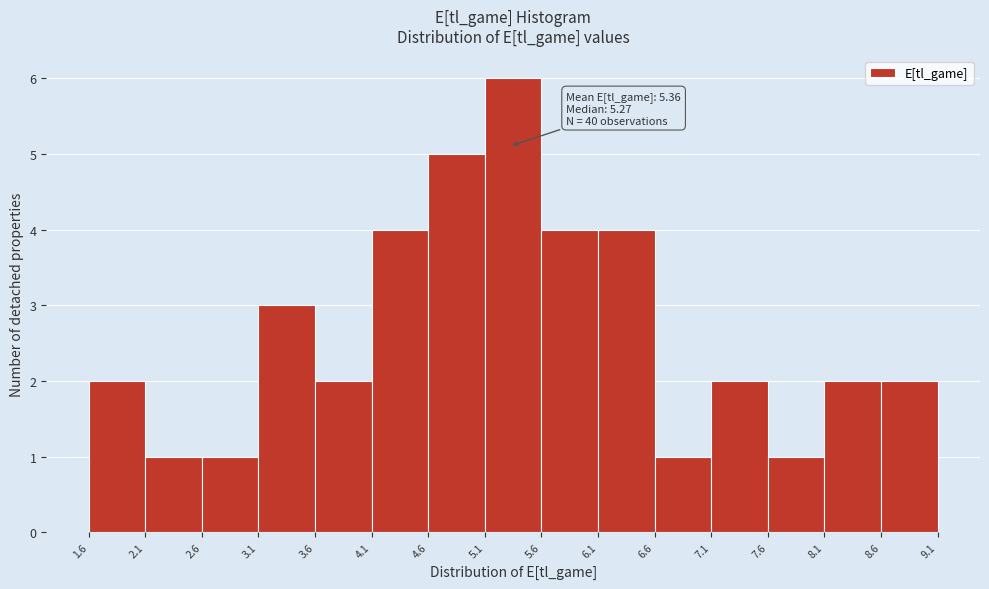

Which range on the x-axis has the tallest bar?

5.1 to 5.6